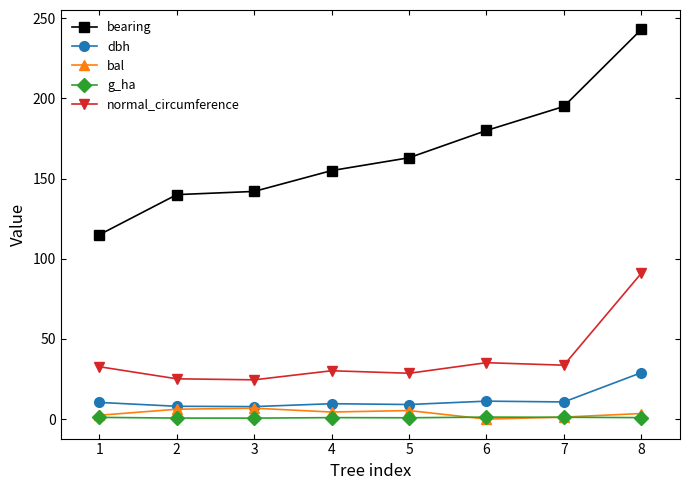

True or false: bearing and g_ha cross at least once.

False